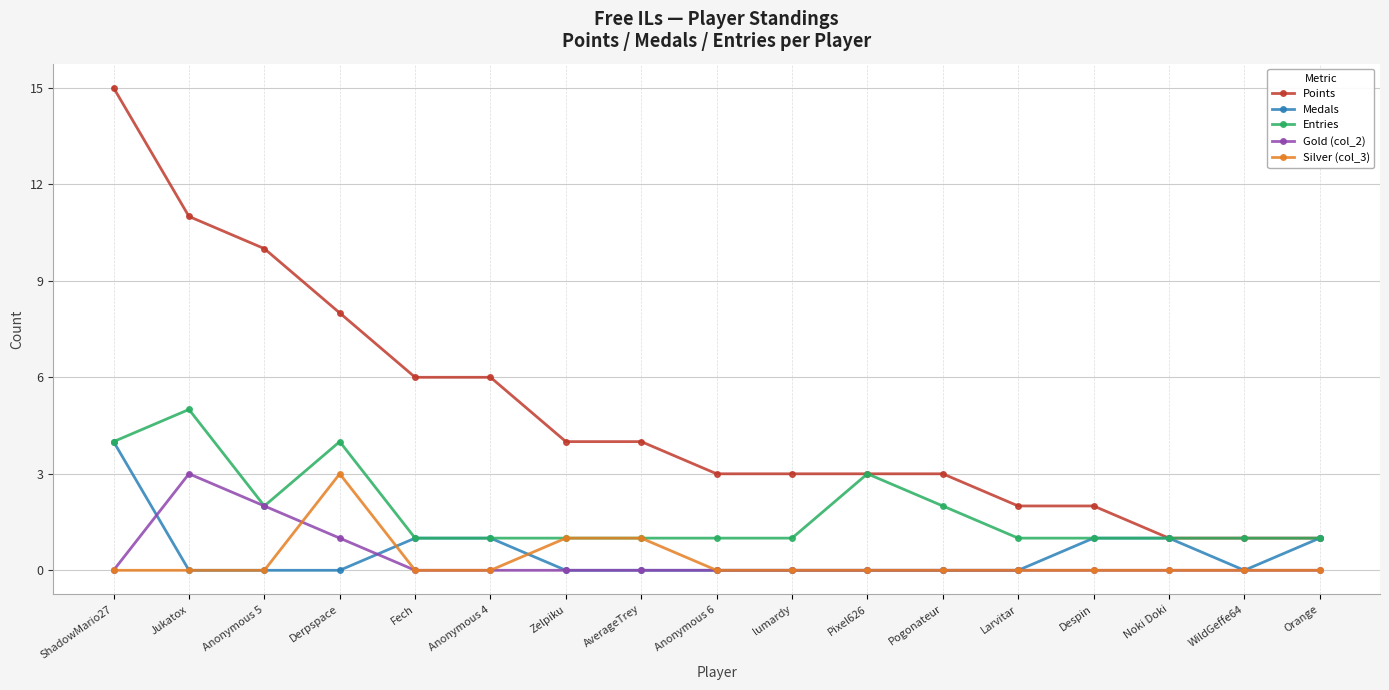

What are all the series names shown in the legend?

Points, Medals, Entries, Gold (col_2), Silver (col_3)